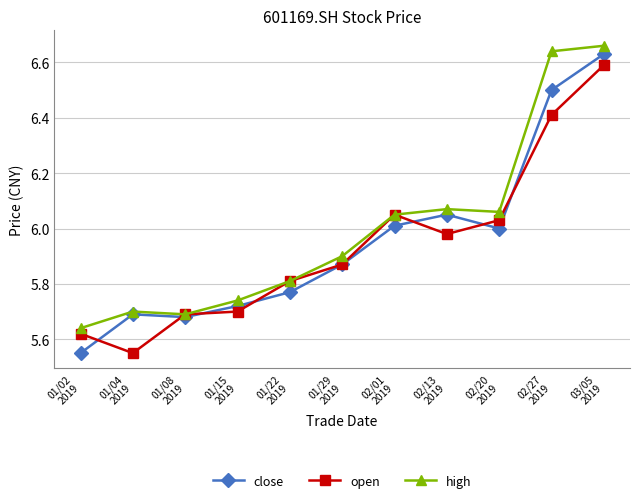

How many interior local peaks does the open series have?

1